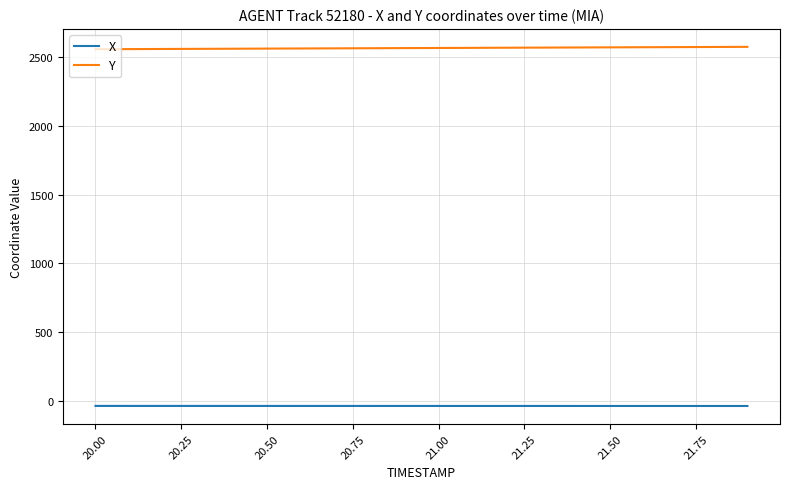

List the series in order of their peak value, highest first.

Y, X